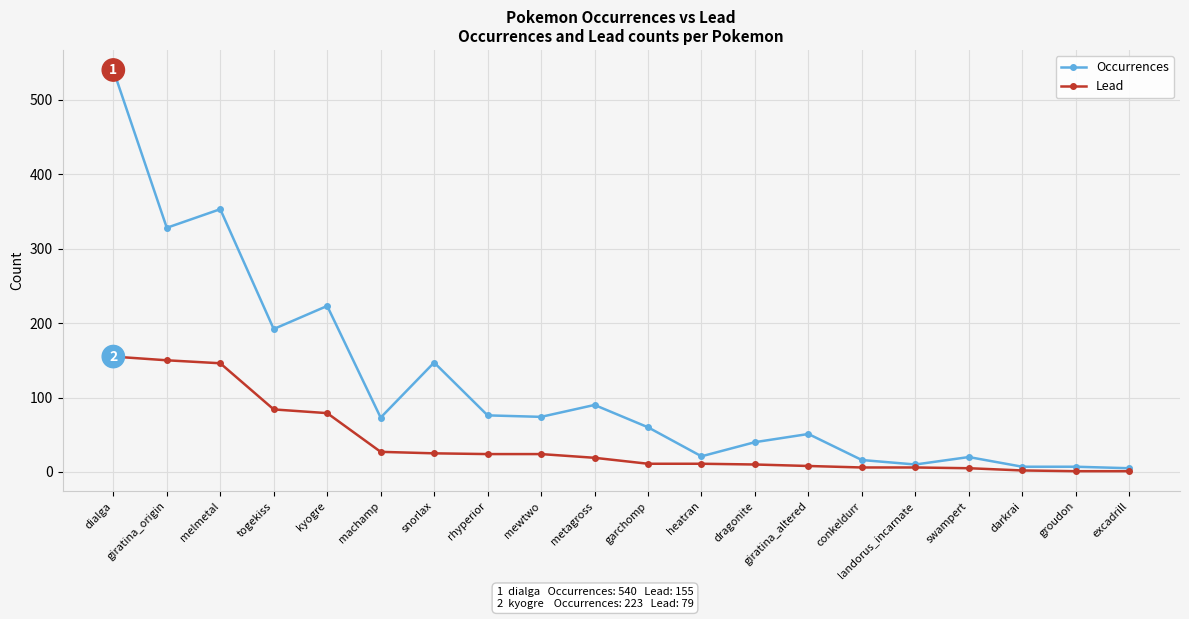

The value of Occurrences at dialga is 540. True or false?

True